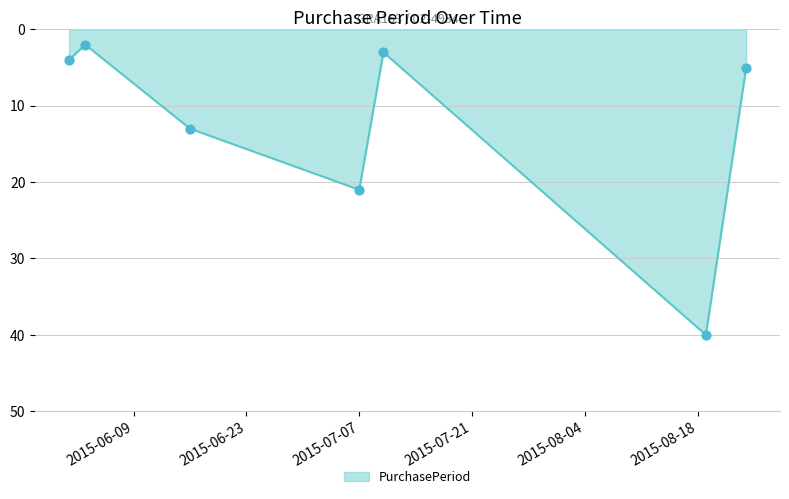

What is the difference between the maximum and second lowest values?

37